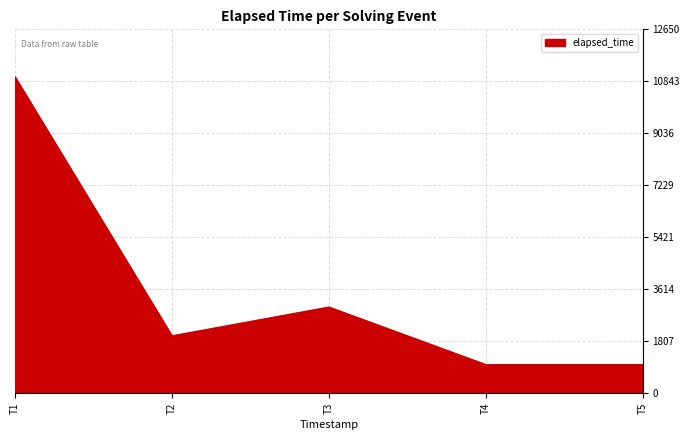

Where is the data nearest to the value 6000?

T3